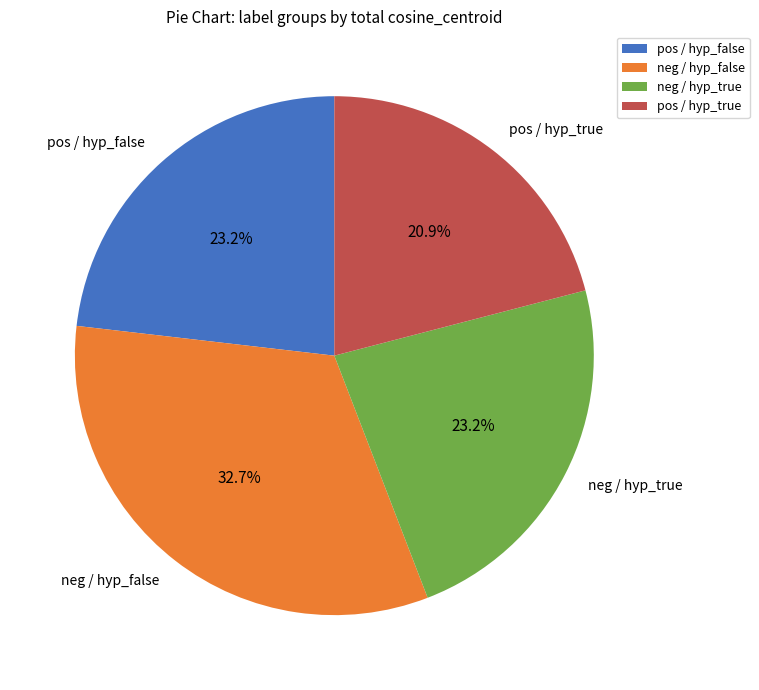

To the nearest percent, what is the average slice percentage?

25%